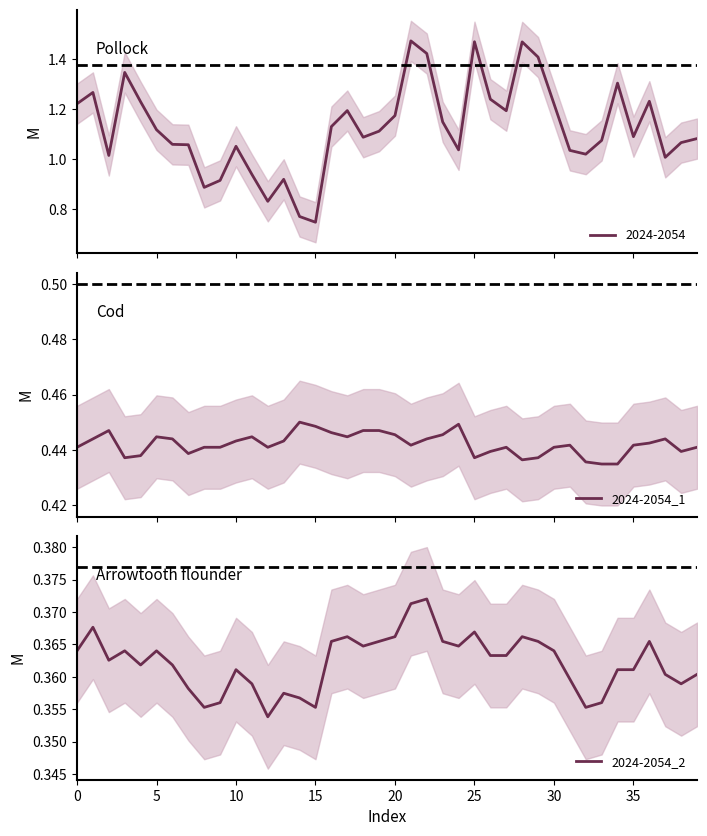

The value of 2024-2054_2 at 10 is 0.2. True or false?

False